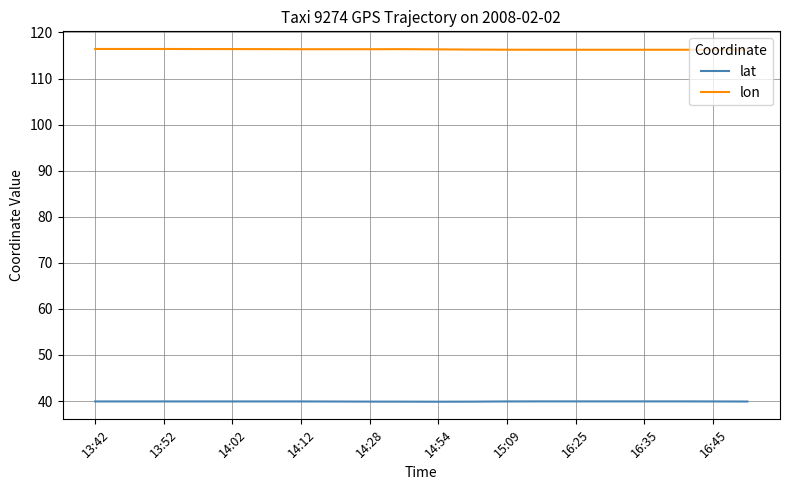

Rank the series by their maximum value, from lowest to highest.

lat, lon